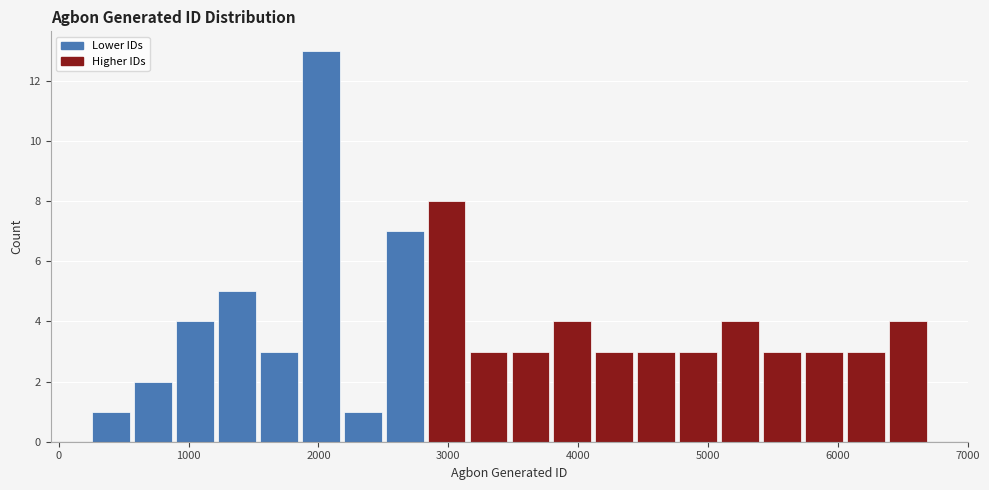

Around what value on the x-axis is the tallest bar? Give the approximate position of its centre, as read against the axis.

2000